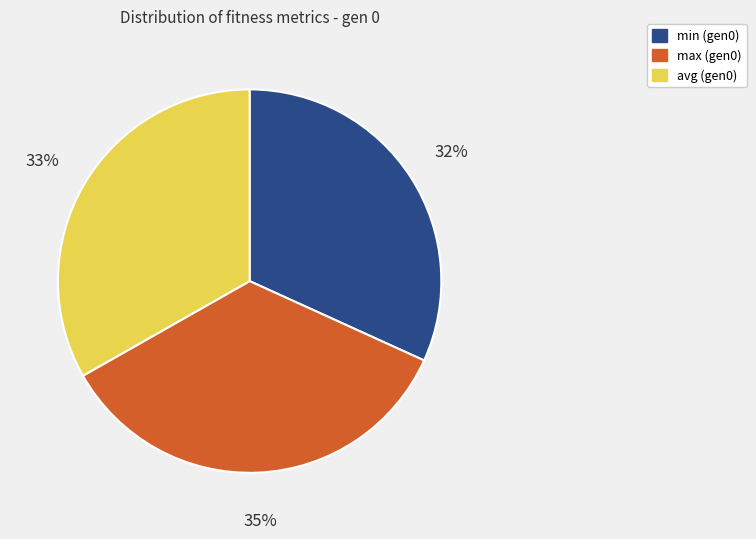

To the nearest percent, what percentage of the pie is min (gen0)?

32%